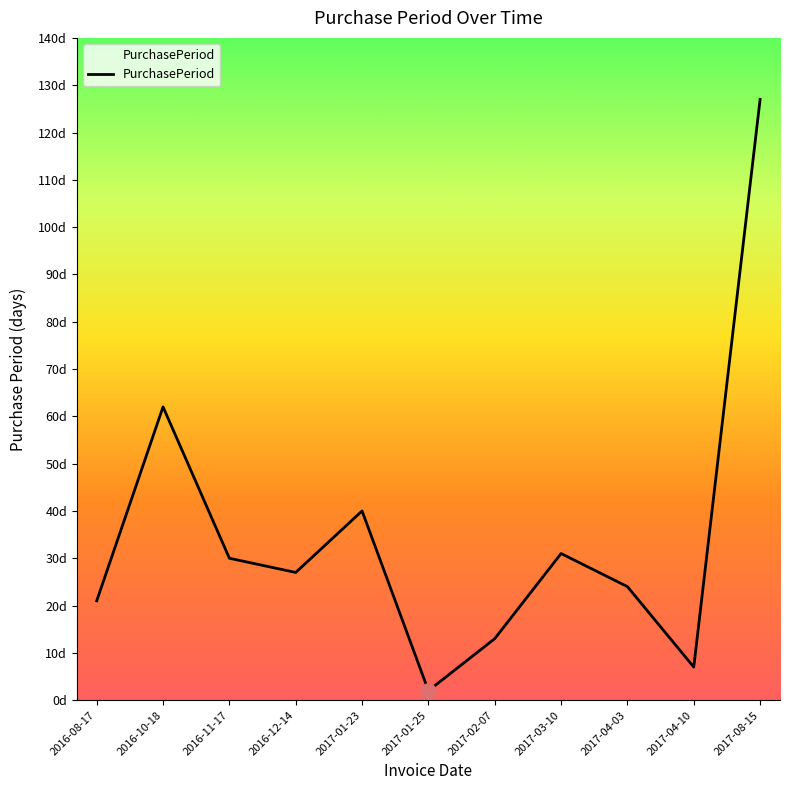

Which has a higher value, 2017-02-07 or 2017-01-23?

2017-01-23